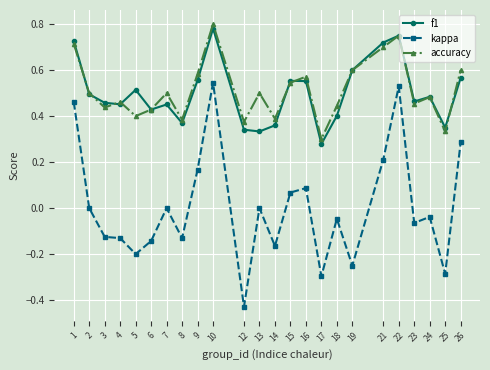

Rank the series by their maximum value, from highest to lowest.

accuracy, f1, kappa